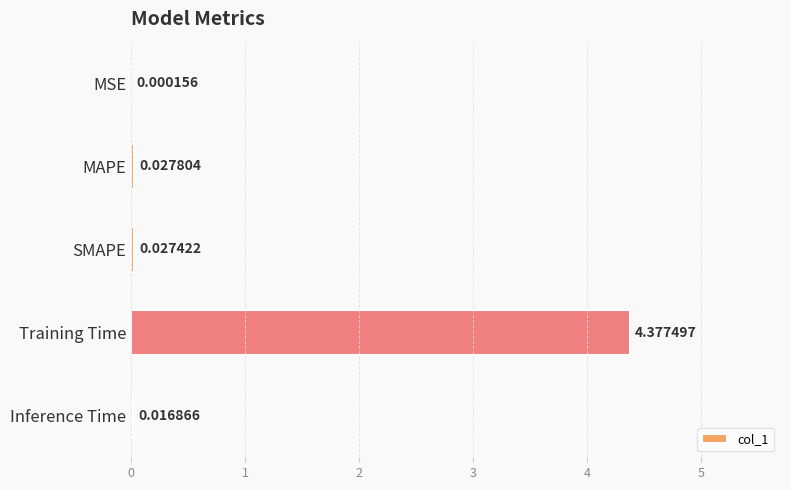

At which label is the value closest to 2?

MAPE